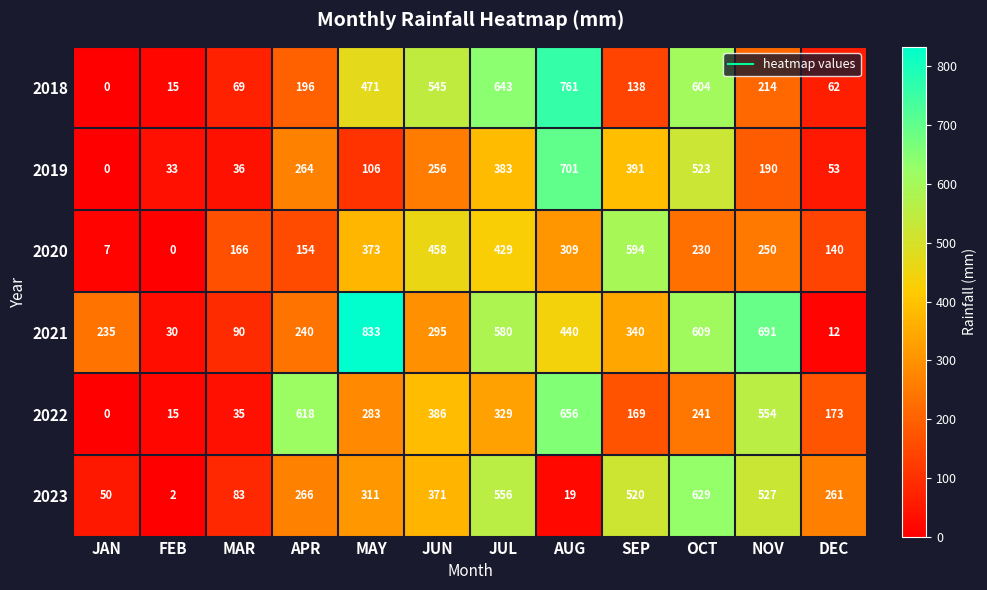

What value does the 2021 series have at JUN, to the nearest 10?

300